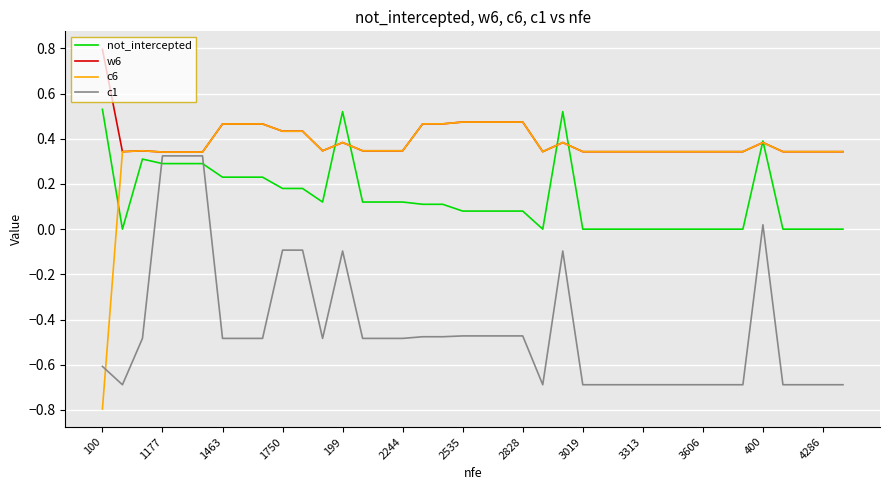

What is the maximum value for w6?

0.8